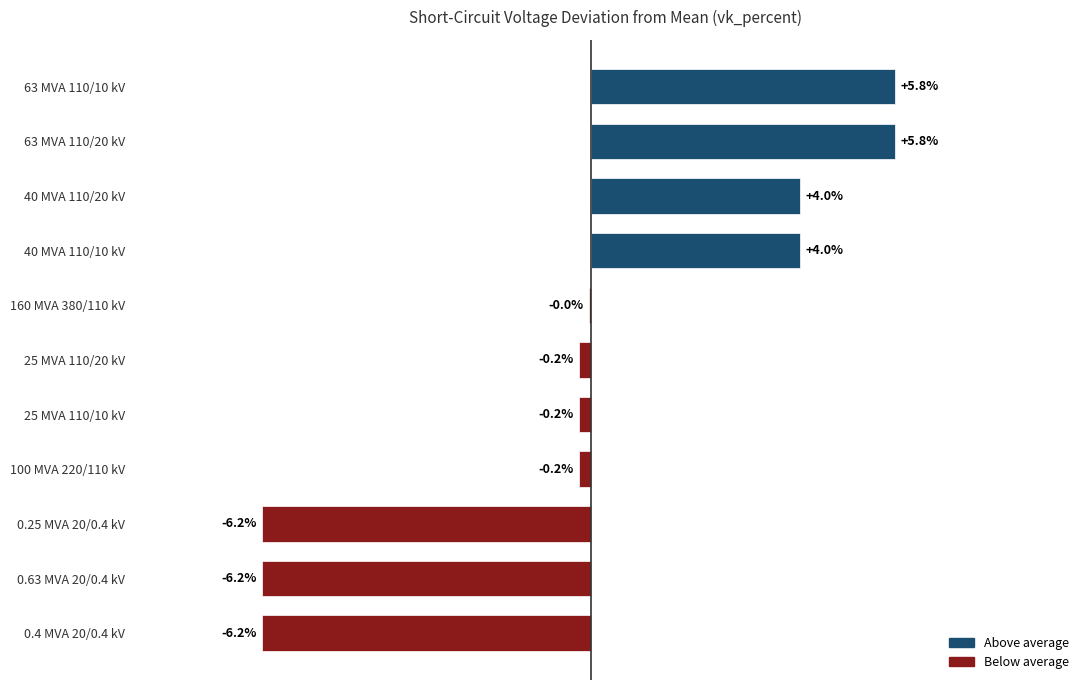

Between 63 MVA 110/20 kV and 0.4 MVA 20/0.4 kV, which is larger?

63 MVA 110/20 kV